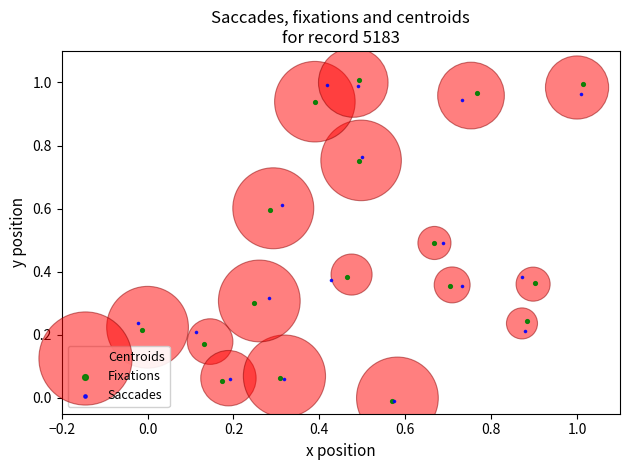

What are all the series names shown in the legend?

Centroids, Fixations, Saccades